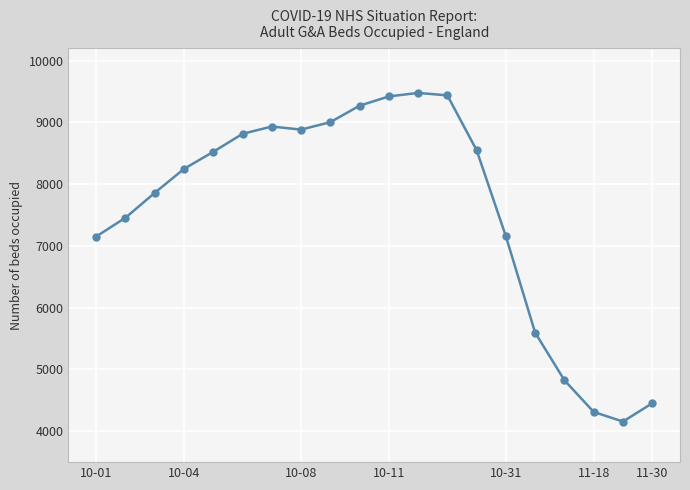

What is the difference between the maximum and second lowest values?

5165